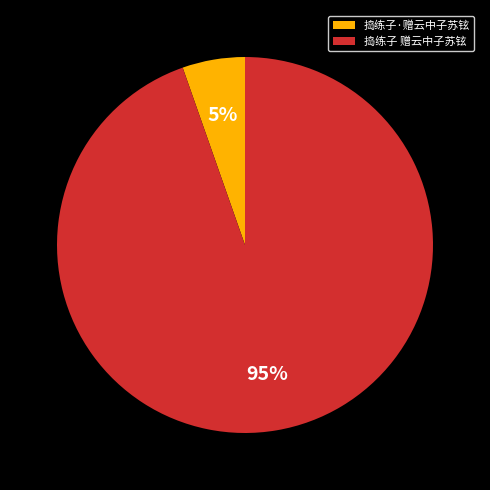

Does 捣练子 赠云中子苏铉 represent more than half of the total?

Yes